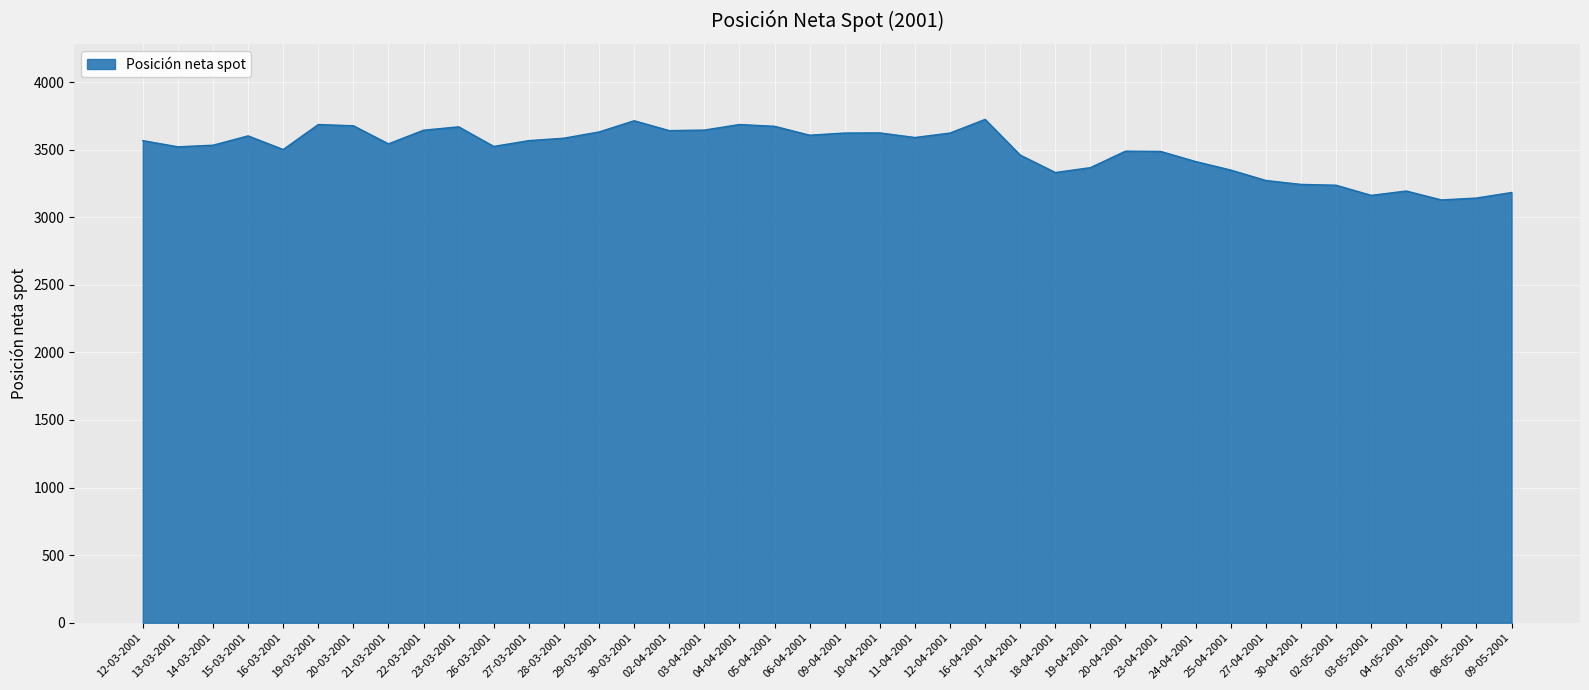

What is the difference between the values at 12-04-2001 and 03-04-2001?

22